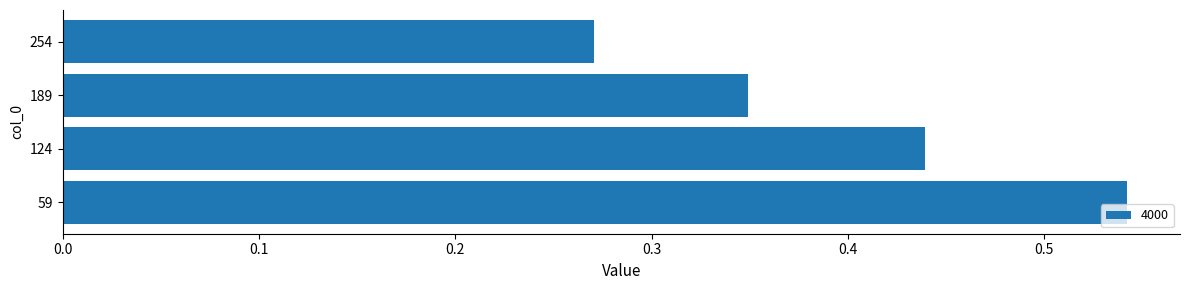

Between 124 and 59, which is larger?

59